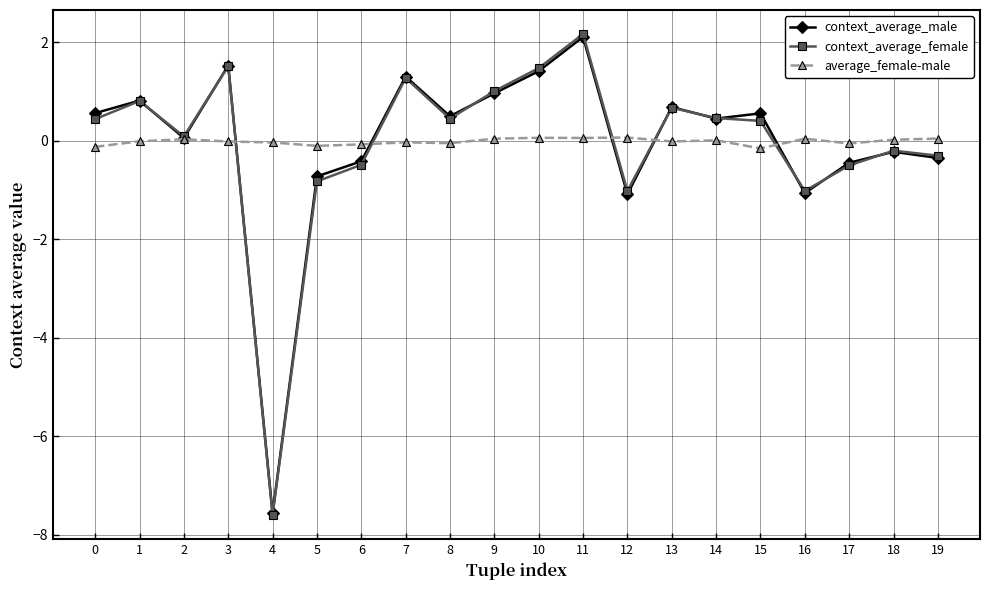

How many series are shown in this chart?

3